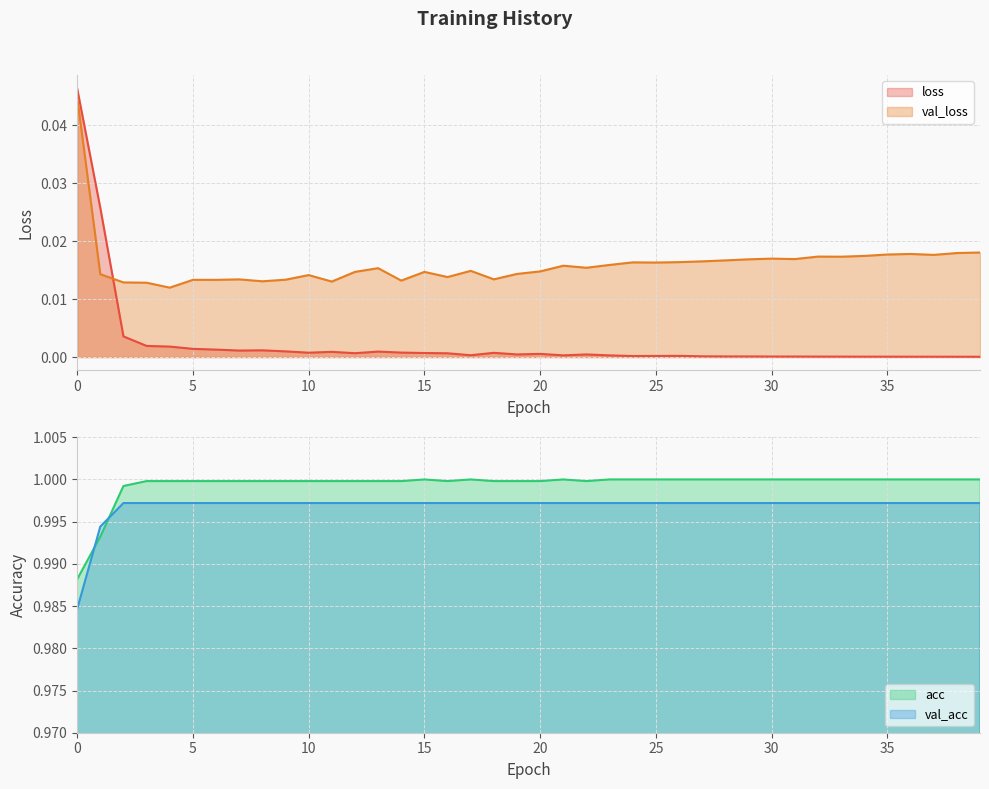

Where is the first local minimum for acc?

16